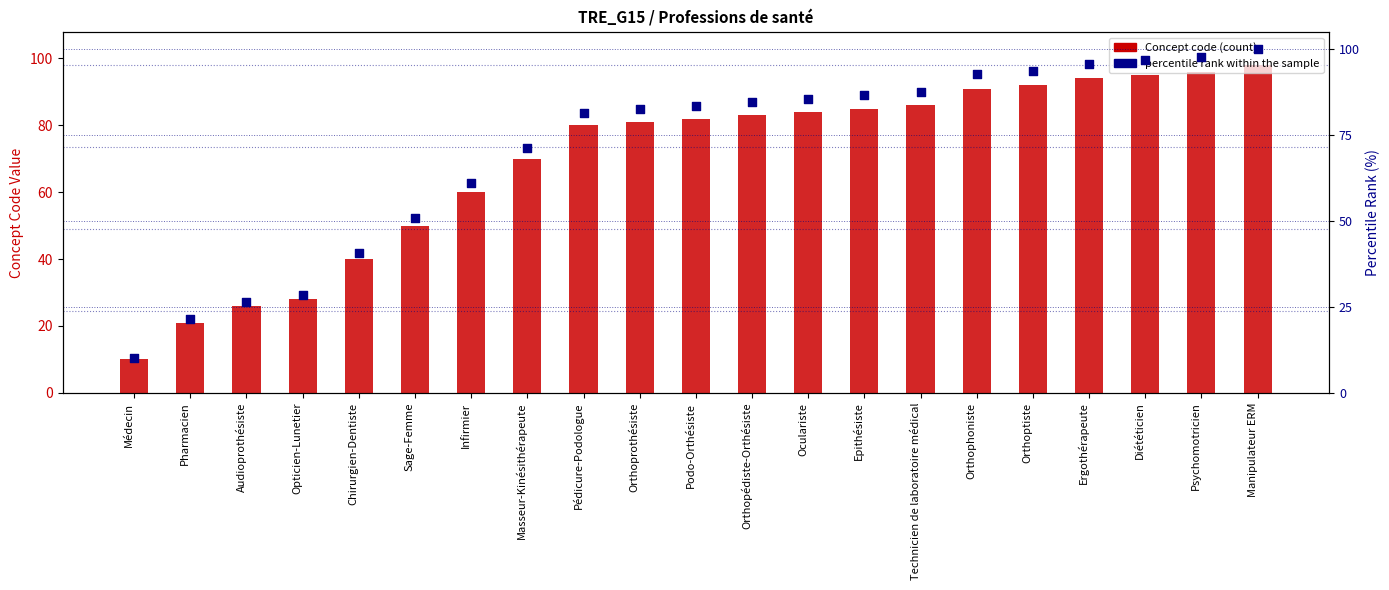

At how many categories does at least one series exceed 24?

19